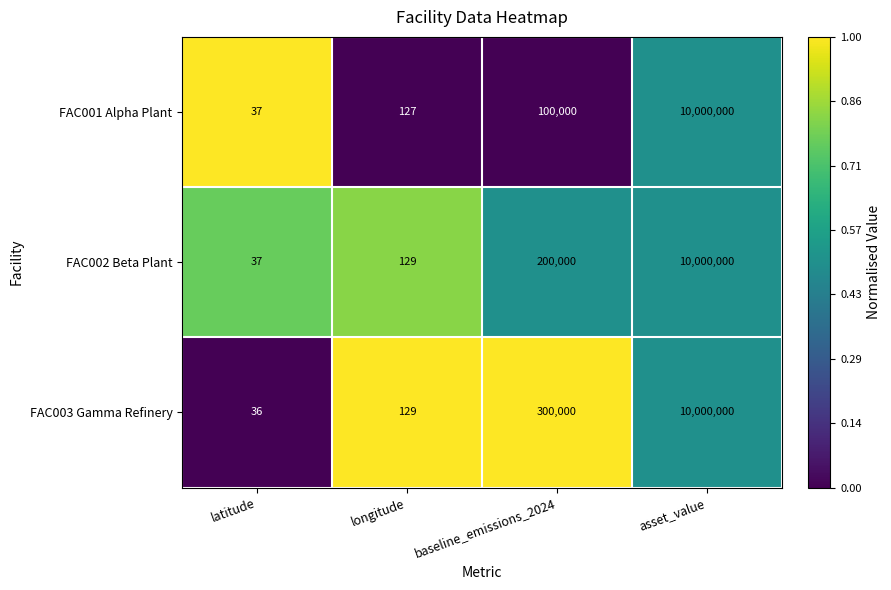

Which series has the largest total across all categories?

FAC003 Gamma Refinery